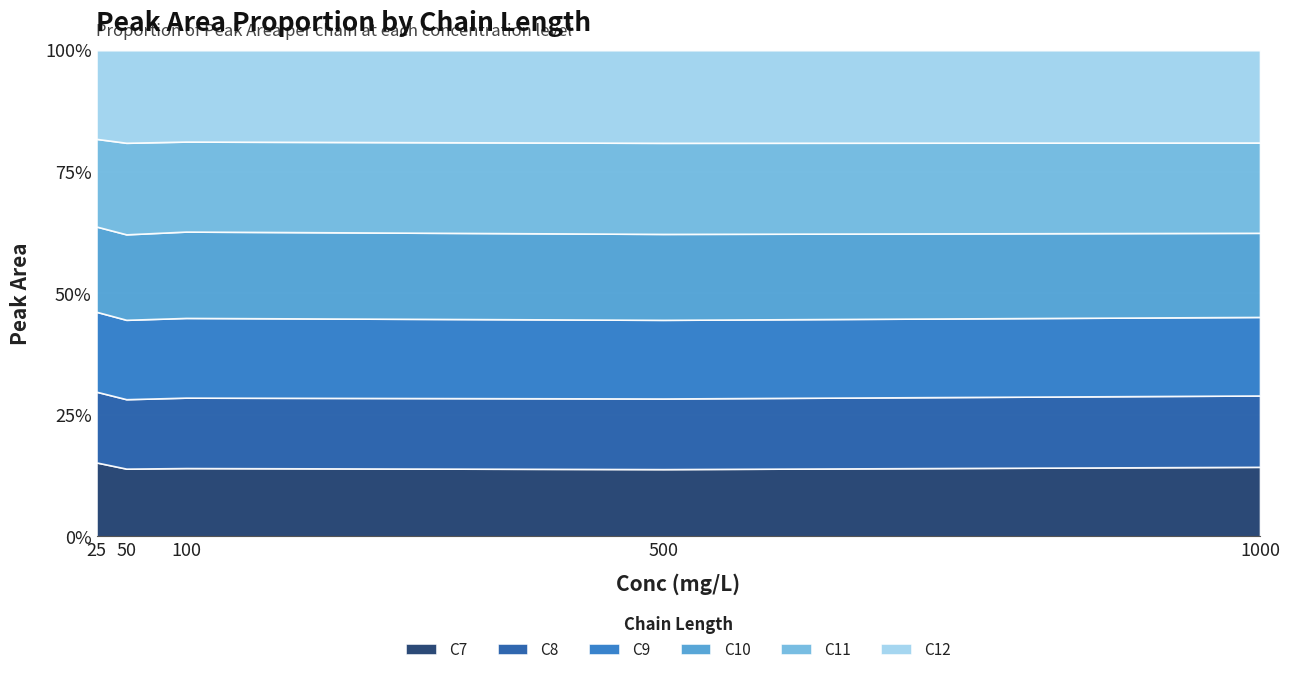

What is the total value across all series at 1000?

100.0